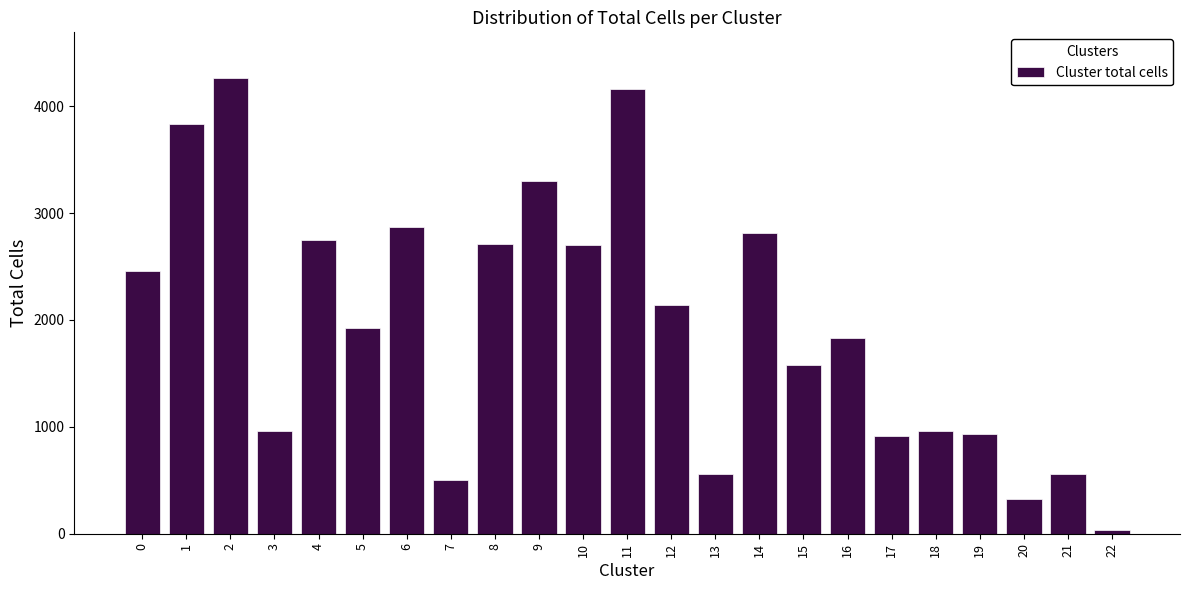

What is the sum of all values?

45114